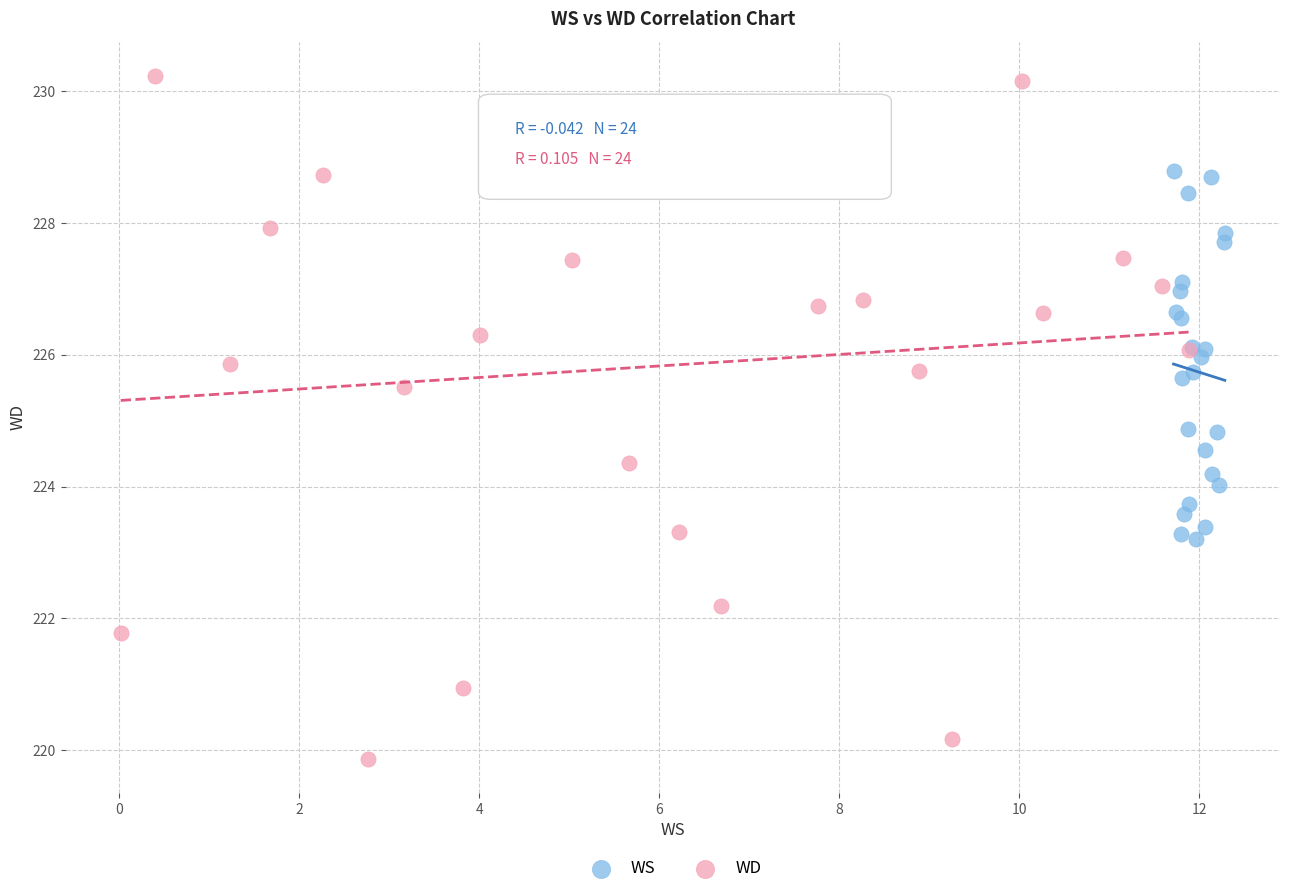

Which series reaches the maximum Y coordinate?

WD